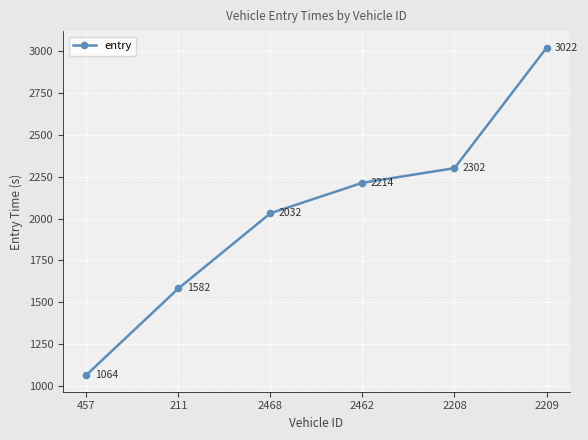

Is it true that the value at 457 is 1064.1?

True